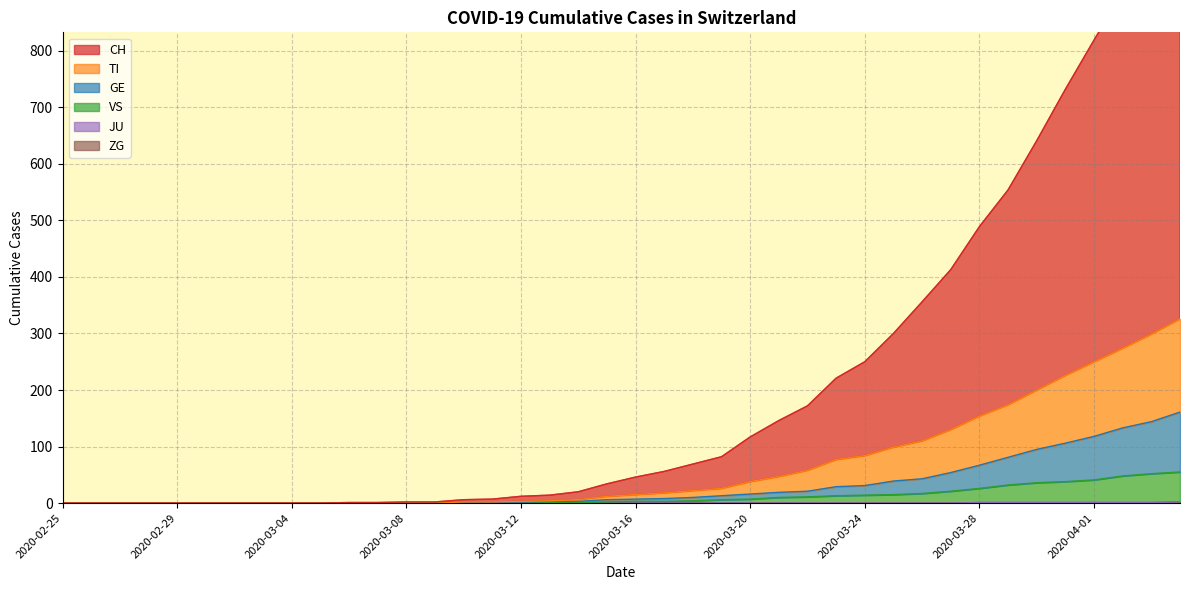

What is the difference between the VS values at 2020-02-29 and 37?

48